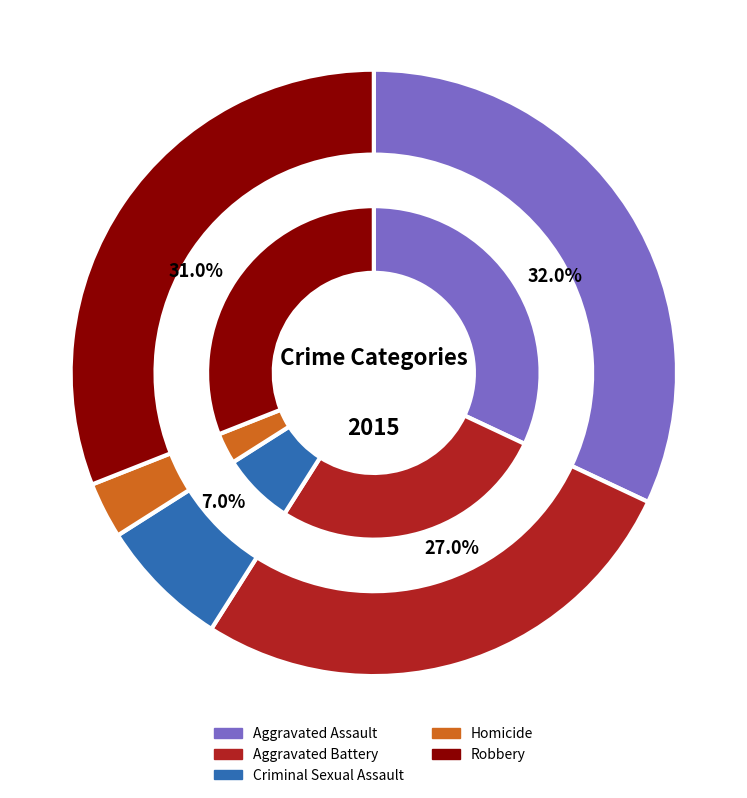

Do Criminal Sexual Assault and Aggravated Assault together represent more than half of the pie?

No